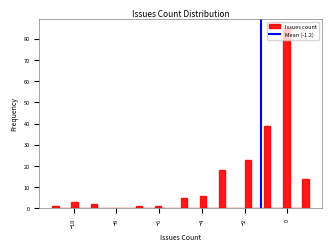

Read against the x-axis, roughly where is the centre of the tallest bar?

0.0